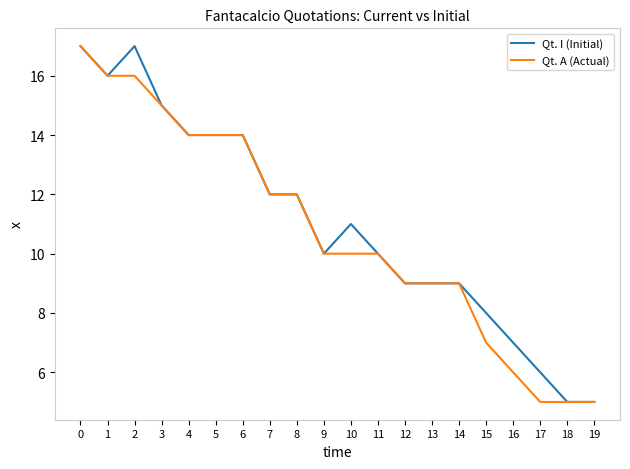

What is the maximum value for Qt. I (Initial)?

17